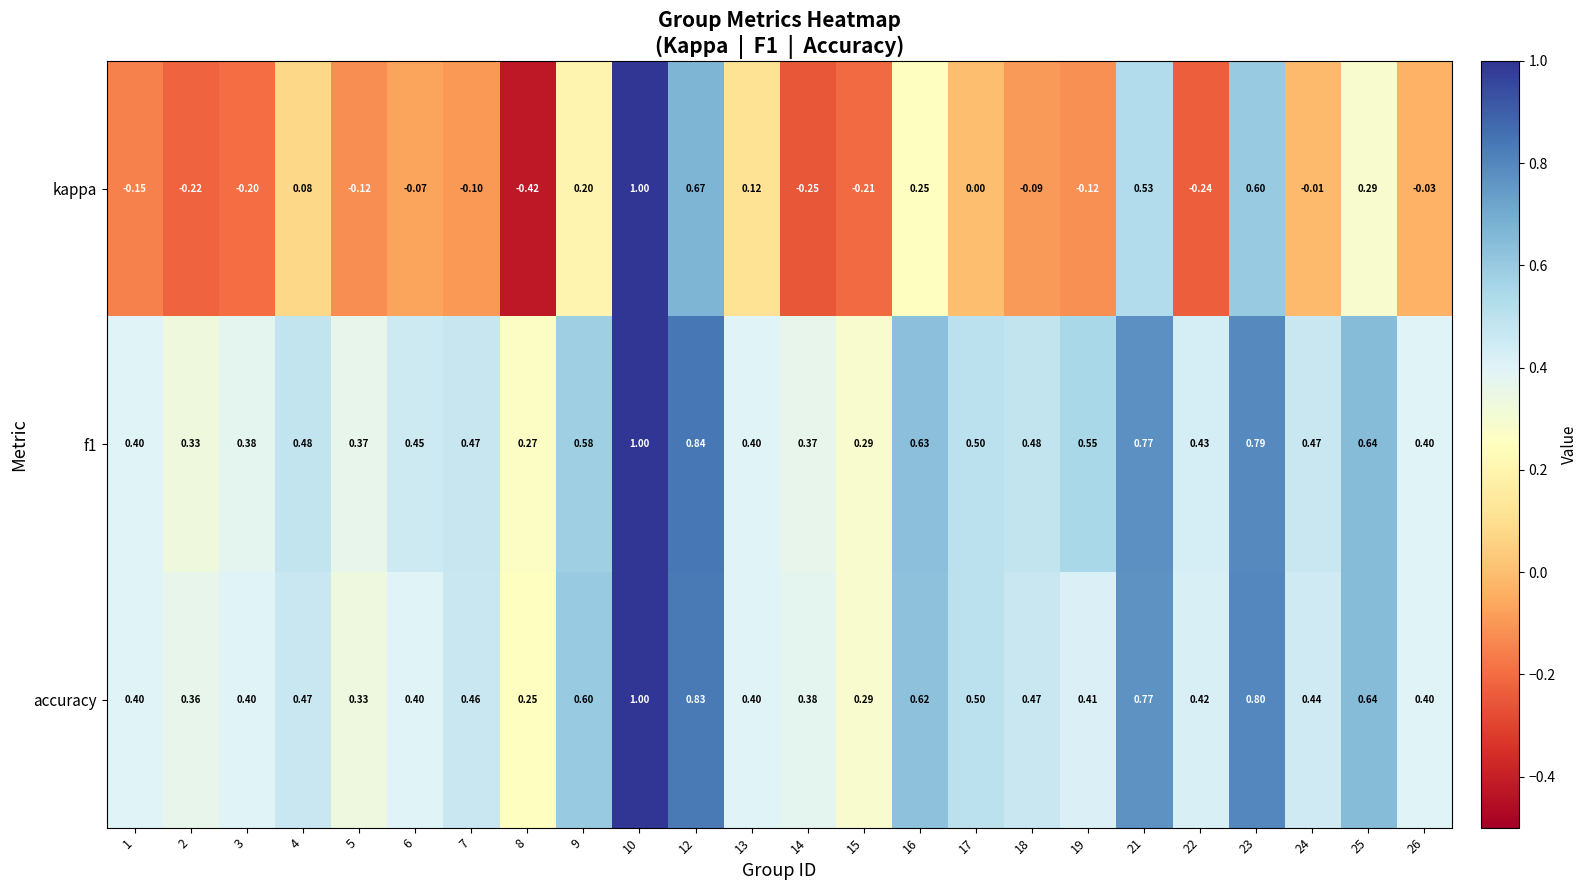

Which series has the largest range (max minus min)?

kappa